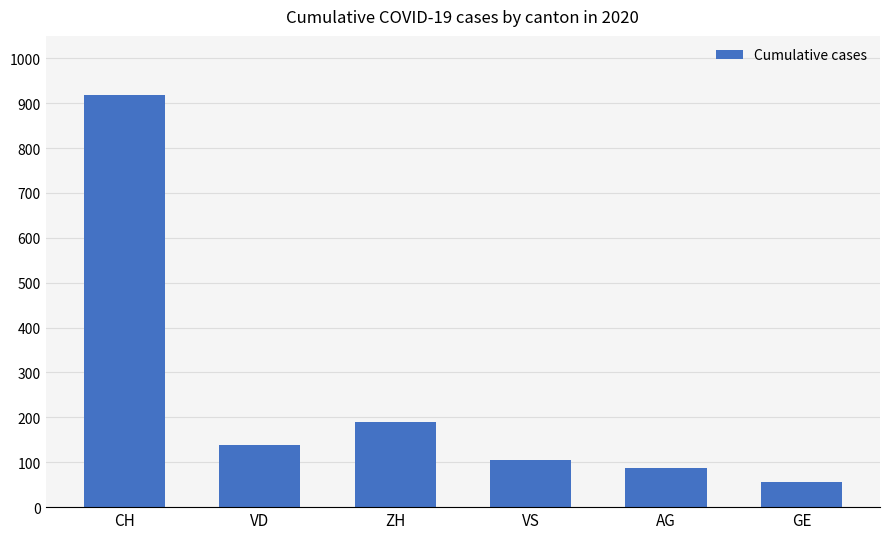

What is the difference between the second highest and second lowest values?

102